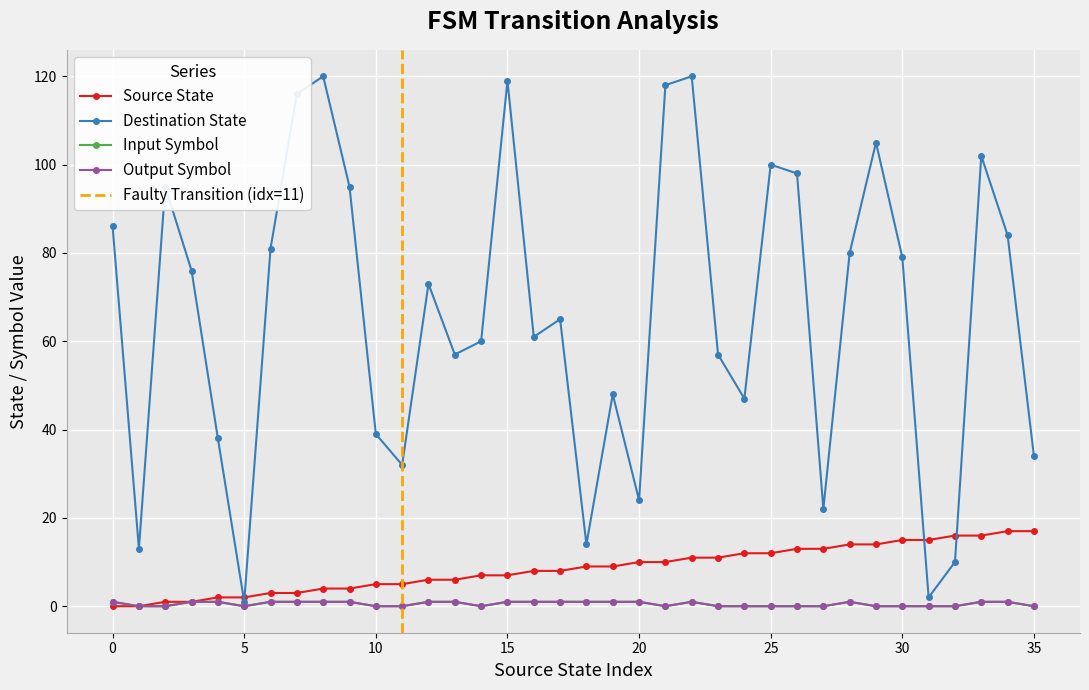

Rank the series at 29 from lowest to highest value.

input_symbol_numeric, output_symbol_numeric, source_state, destination_state